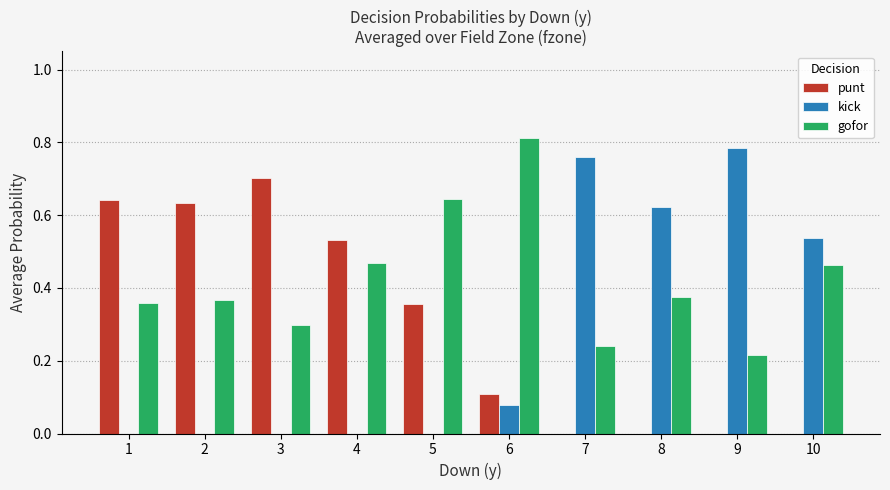

What is the sum of the punt values at 4 and 2?

1.2